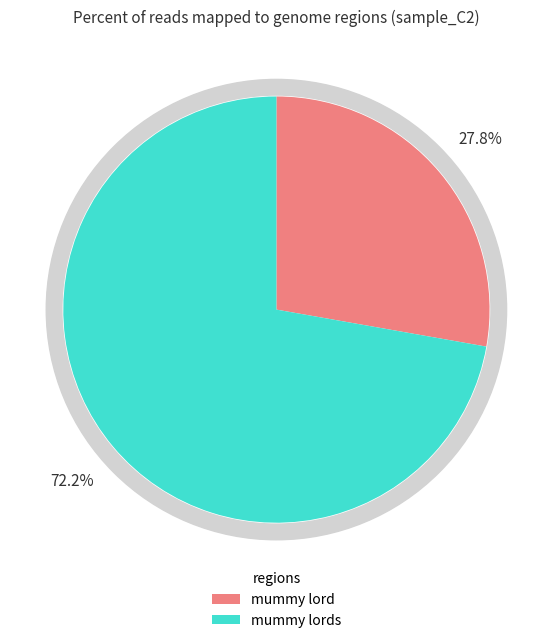

Which slice is the smallest?

mummy lord